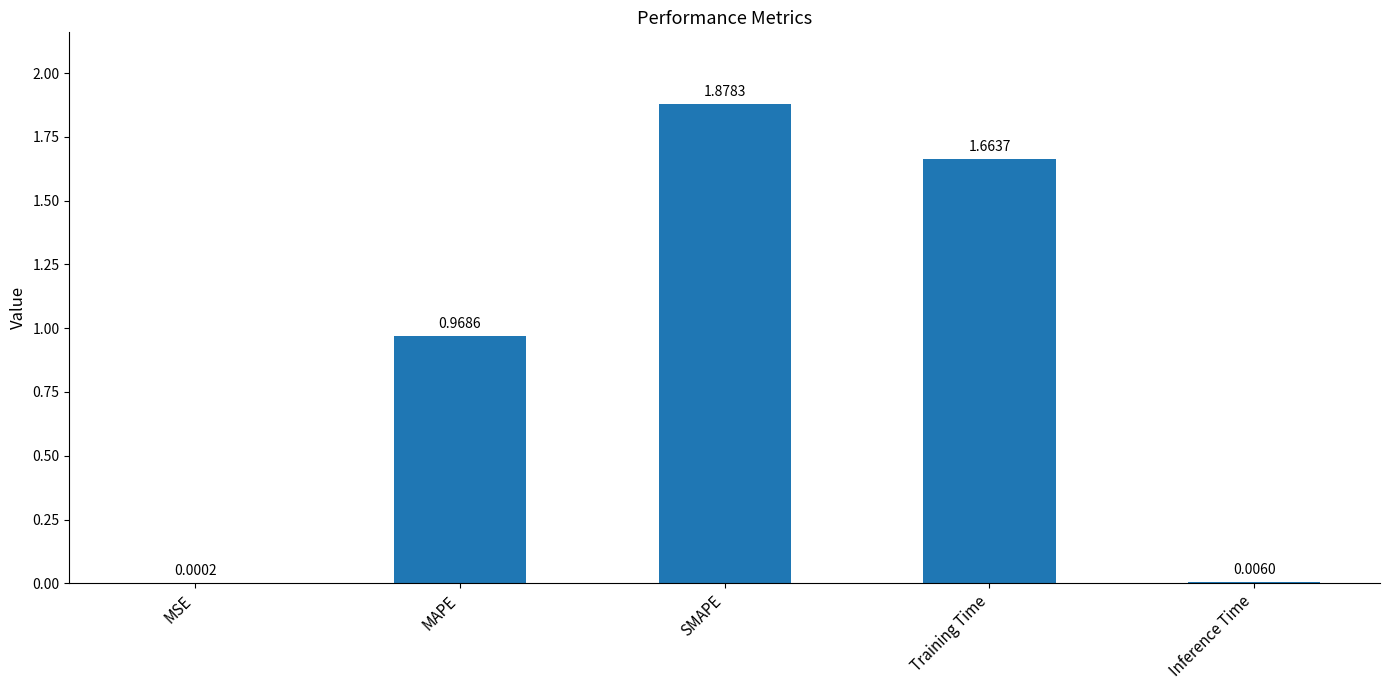

Between MSE and Training Time, which is larger?

Training Time